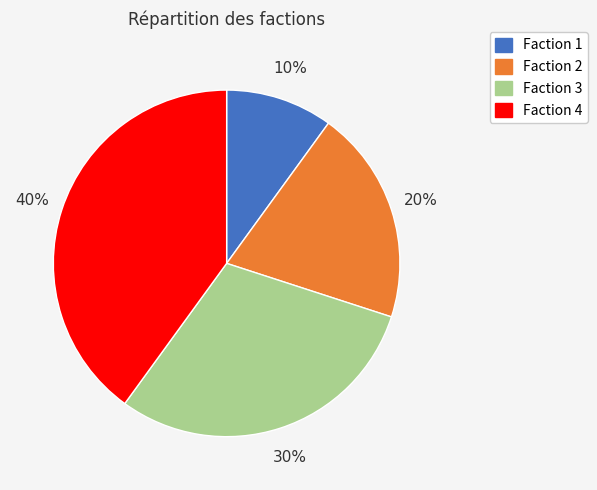

Rank the categories by value from lowest to highest.

Faction 1, Faction 2, Faction 3, Faction 4